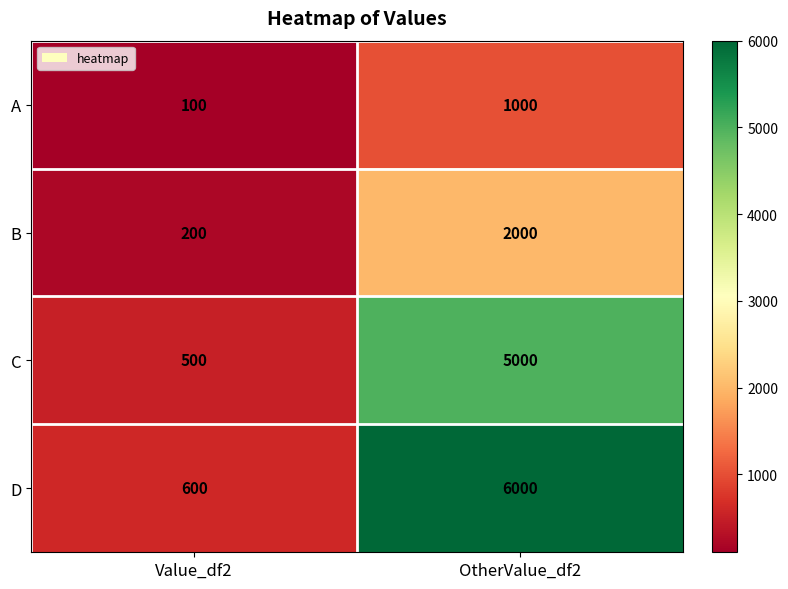

True or false: B has a value of 274 at Value_df2.

False